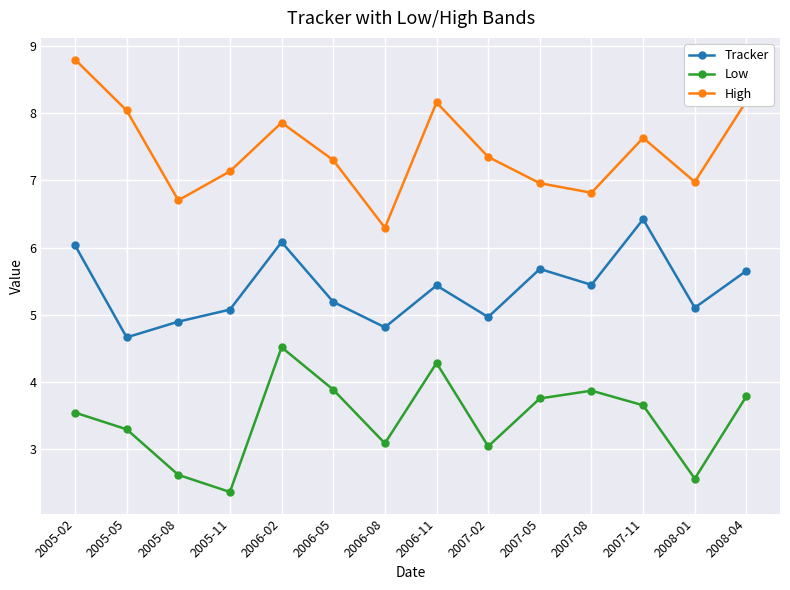

How many categories are shown in the chart?

14